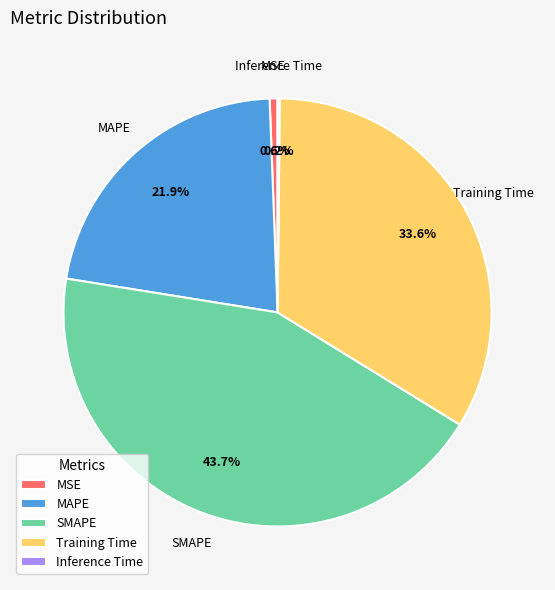

Which has a higher value, MSE or MAPE?

MAPE